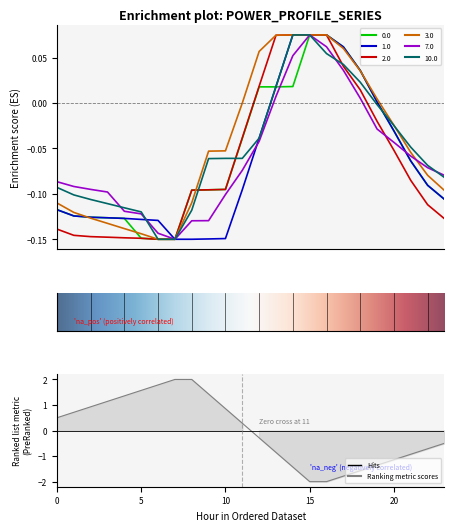

Reading right to left, transcribe all the data shown in this chart.

0.0: -0.1	-0.1	-0.1	-0.0	0.0	0.0	0.1	0.1	0.1	0.0	0.0	0.0	-0.0	-0.1	-0.1	-0.1	-0.1	-0.1	-0.1	-0.1	-0.1	-0.1	-0.1	-0.1
1.0: -0.1	-0.1	-0.1	-0.0	0.0	0.0	0.1	0.1	0.1	0.1	0.0	-0.0	-0.1	-0.1	-0.1	-0.1	-0.1	-0.1	-0.1	-0.1	-0.1	-0.1	-0.1	-0.1
2.0: -0.1	-0.1	-0.1	-0.1	-0.0	0.0	0.0	0.1	0.1	0.1	0.1	0.0	-0.0	-0.1	-0.1	-0.1	-0.1	-0.1	-0.1	-0.1	-0.1	-0.1	-0.1	-0.1
3.0: -0.1	-0.1	-0.1	-0.0	0.0	0.0	0.1	0.1	0.1	0.1	0.1	0.1	-0.0	-0.1	-0.1	-0.1	-0.1	-0.1	-0.1	-0.1	-0.1	-0.1	-0.1	-0.1
7.0: -0.1	-0.1	-0.1	-0.0	-0.0	0.0	0.0	0.1	0.1	0.1	0.0	-0.0	-0.1	-0.1	-0.1	-0.1	-0.1	-0.1	-0.1	-0.1	-0.1	-0.1	-0.1	-0.1
10.0: -0.1	-0.1	-0.0	-0.0	-0.0	0.0	0.0	0.1	0.1	0.1	0.0	-0.0	-0.1	-0.1	-0.1	-0.1	-0.1	-0.1	-0.1	-0.1	-0.1	-0.1	-0.1	-0.1